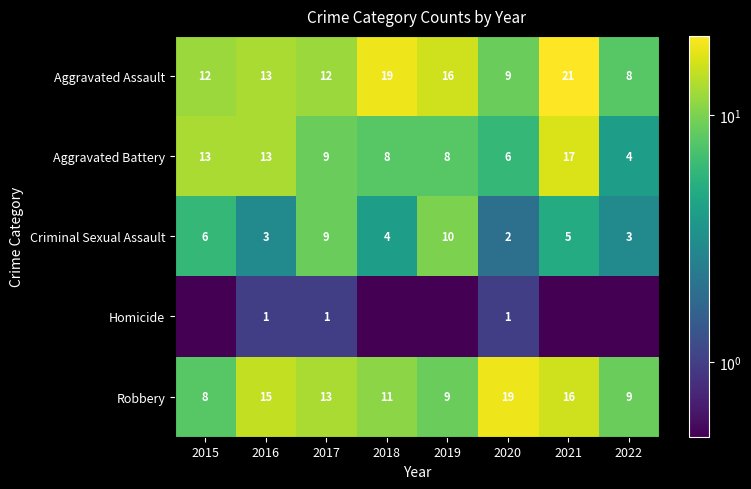

What is the difference between the highest and lowest values at 2016?

14.0